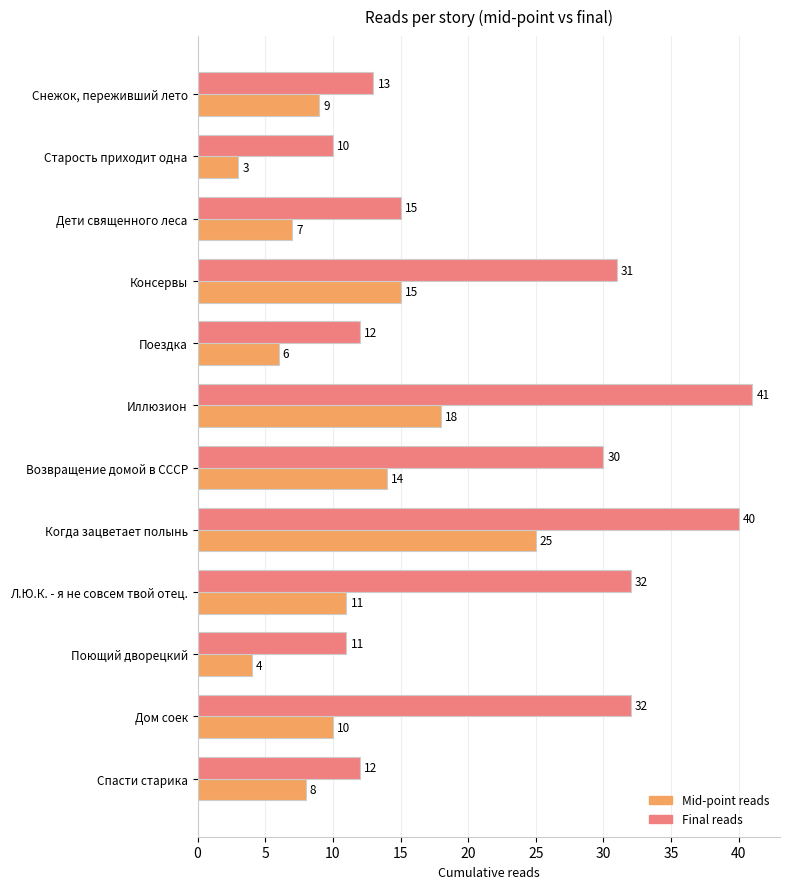

What is the difference between the maximum and minimum values in the Mid-point reads series?

22